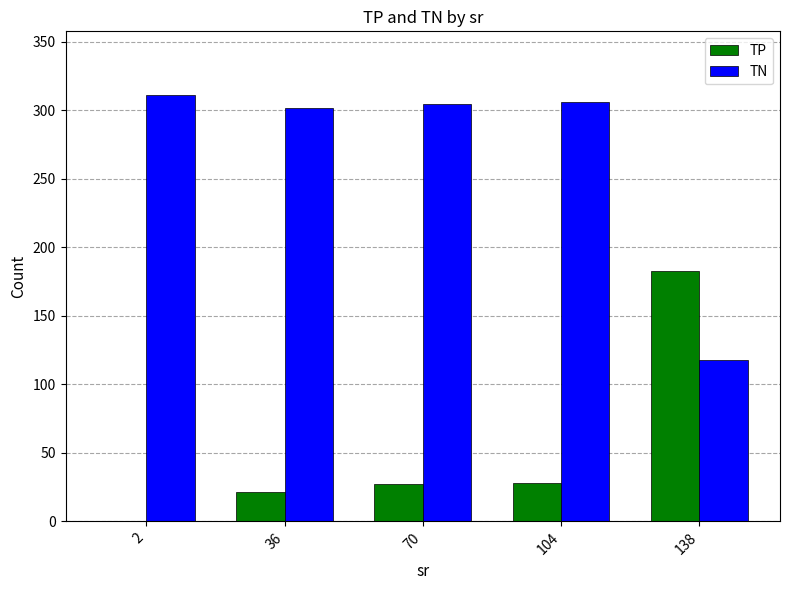

Is the value of TN at 70 greater than the value of TP at 138?

Yes